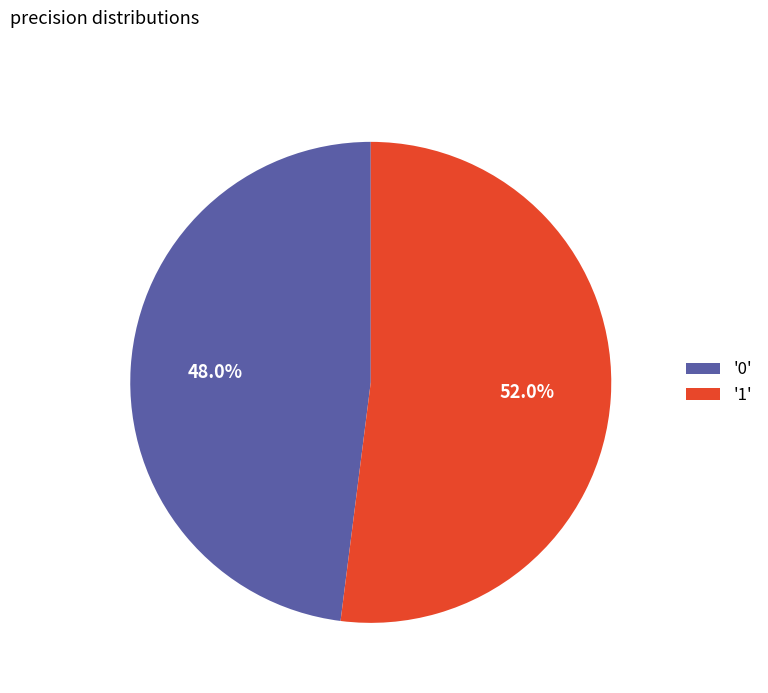

What is the majority slice?

'1'